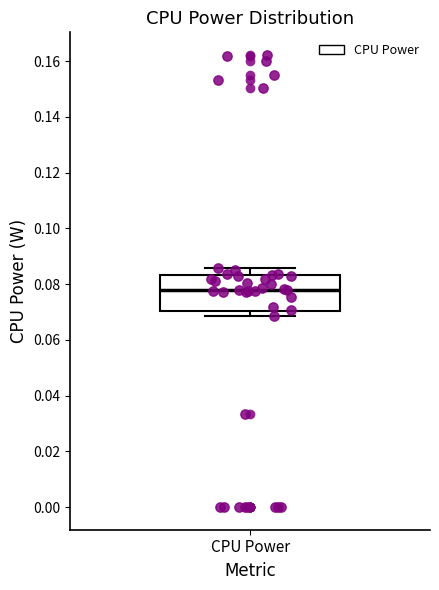

Where does the upper whisker of the box for CPU Power end on the y-axis? The values are not printed on the chart, so give them approximately, as read against the axis.

0.086